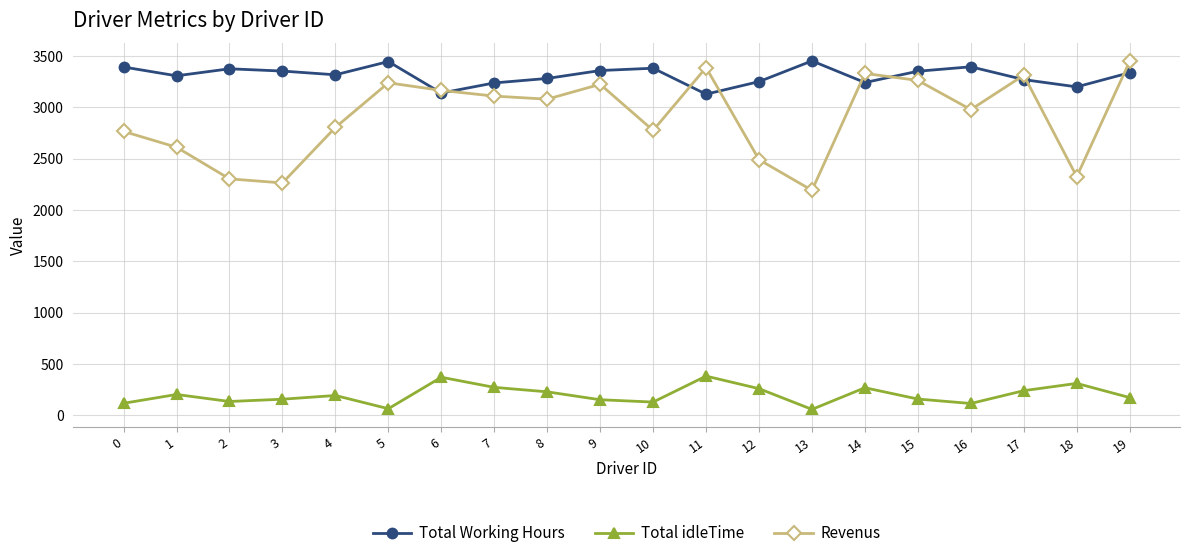

Is this an area chart (filled region under the line)?

No